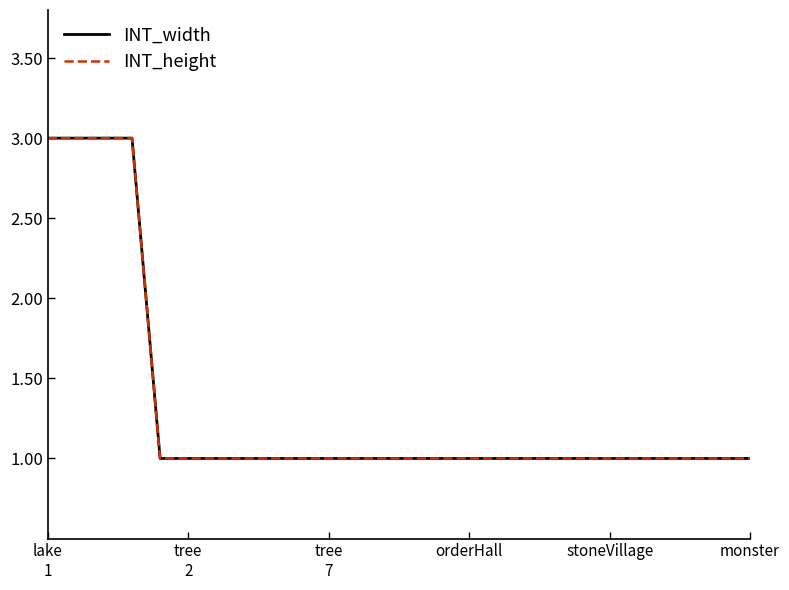

How many INT_height values are between 1 and 2?

22